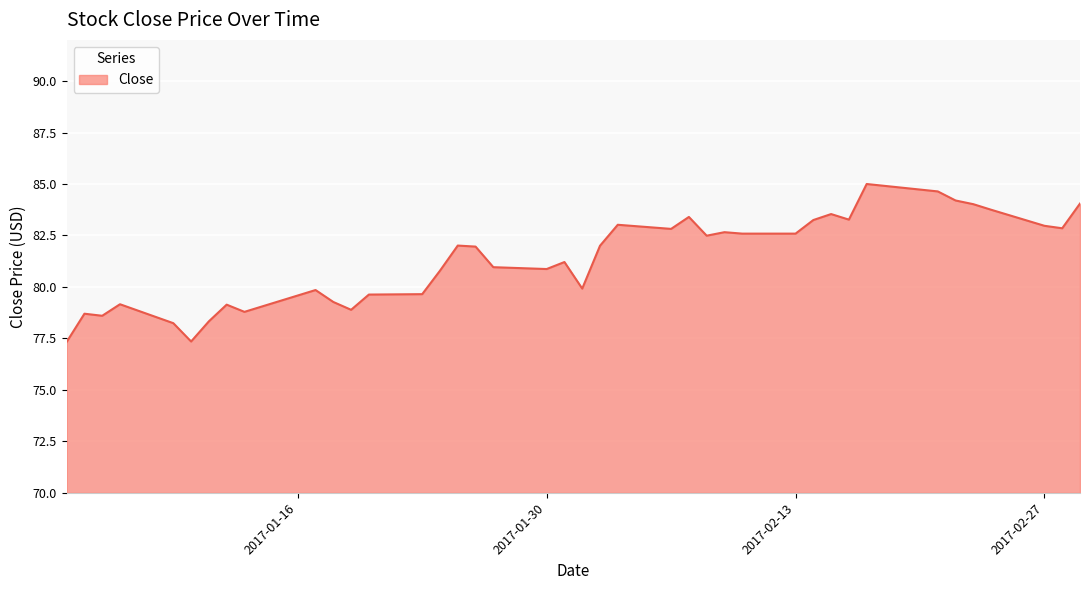

What is the difference between the maximum and minimum values?

7.7